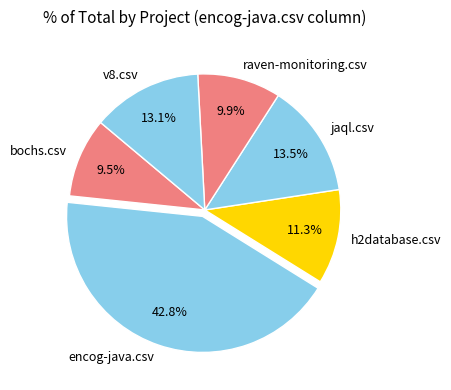

What percentage is the raven-monitoring.csv slice, to the nearest percent?

10%